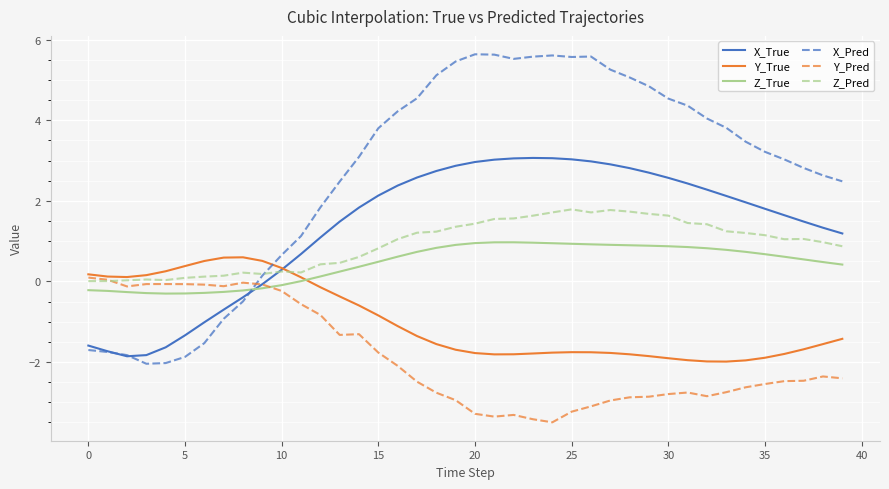

True or false: Z_True and Z_Pred intersect in this chart.

False